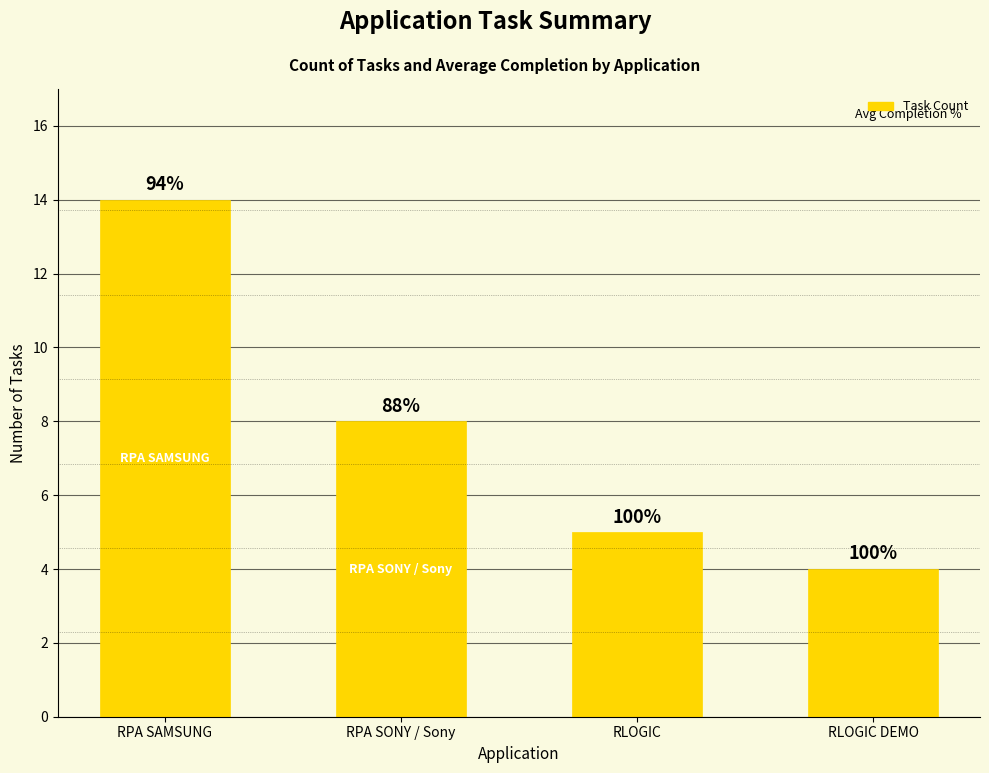

What is the minimum value shown in the chart?

4